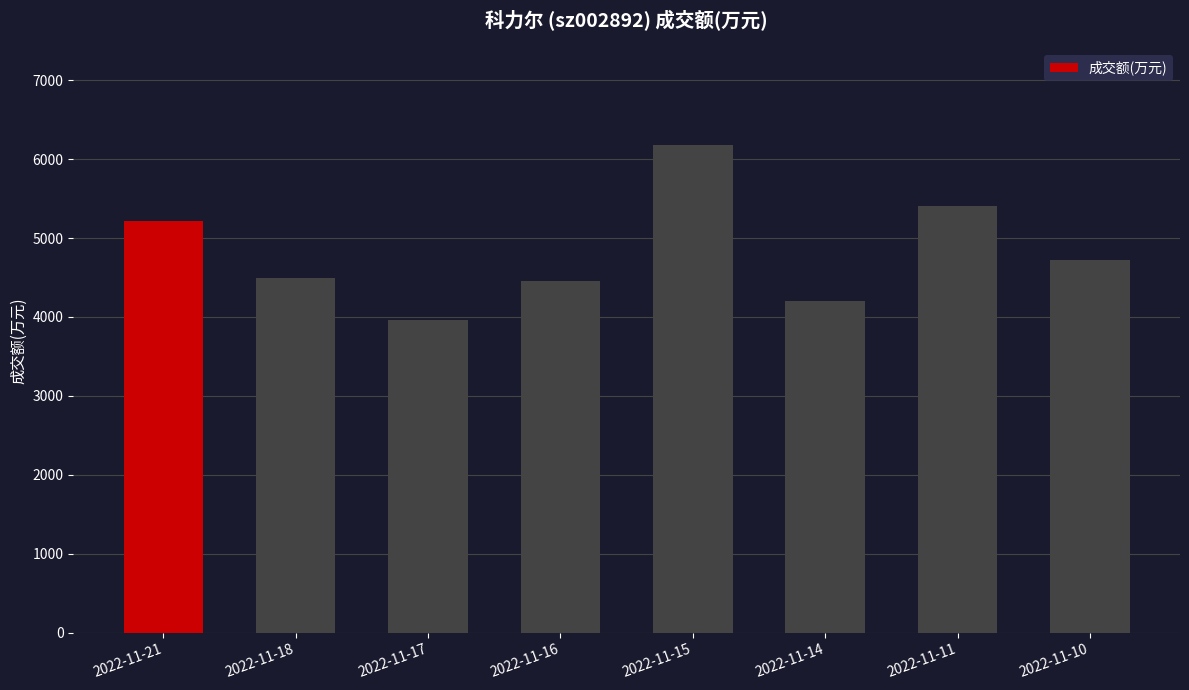

Which category has the highest value across all series?

2022-11-15